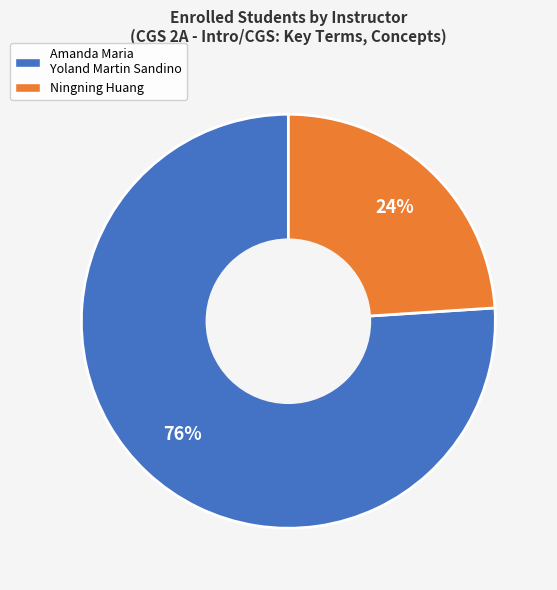

Approximately how many times larger is the value at Amanda Maria Yoland Martin Sandino compared to Ningning Huang?

3.2